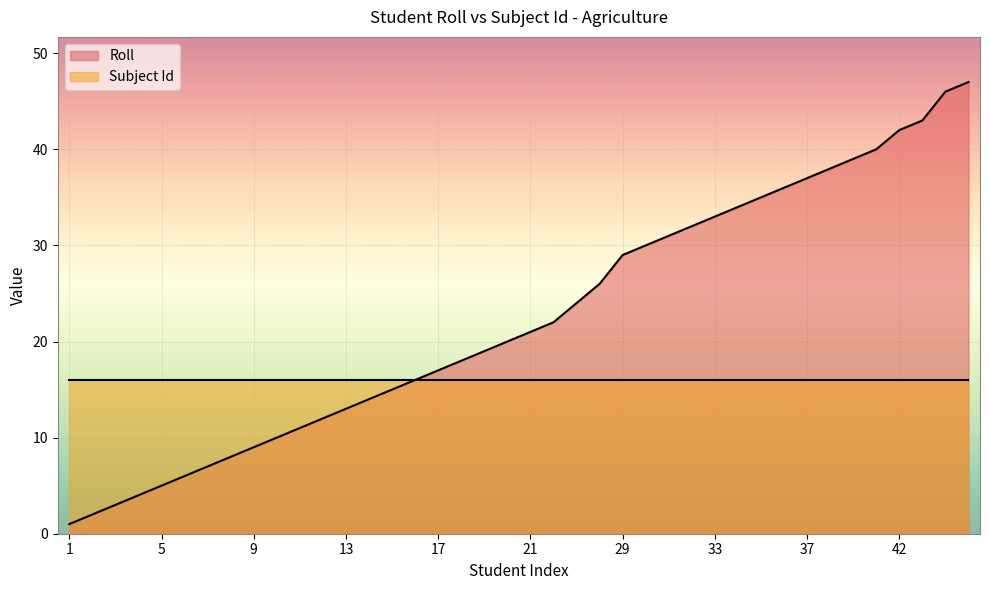

Reading left to right, list all the values displayed in this chart.

1=1	2=2	3=3	4=4	5=5	6=6	7=7	8=8	9=9	10=10	11=11	12=12	13=13	14=14	15=15	16=16	17=17	18=18	19=19	20=20	21=21	22=22	24=24	26=26	29=29	30=30	31=31	32=32	33=33	34=34	35=35	36=36	37=37	38=38	39=39	40=40	42=42	43=43	46=46	47=47